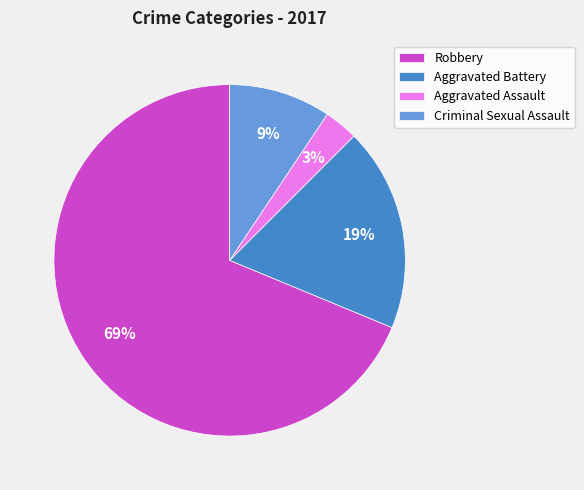

Does any single category account for the majority?

Yes